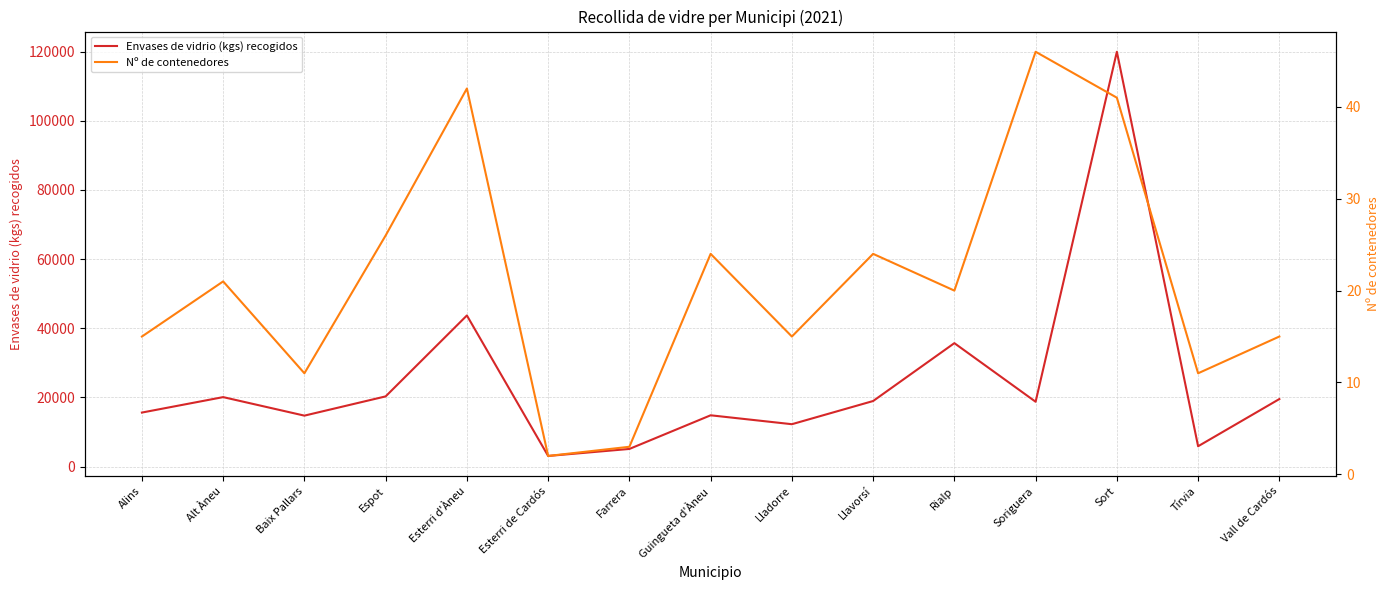

Where is the first local maximum for Nº de contenedores?

Alt Àneu